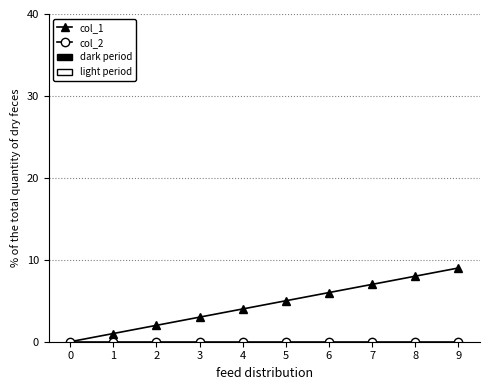

Is it true that col_1 equals 7 at 5?

False